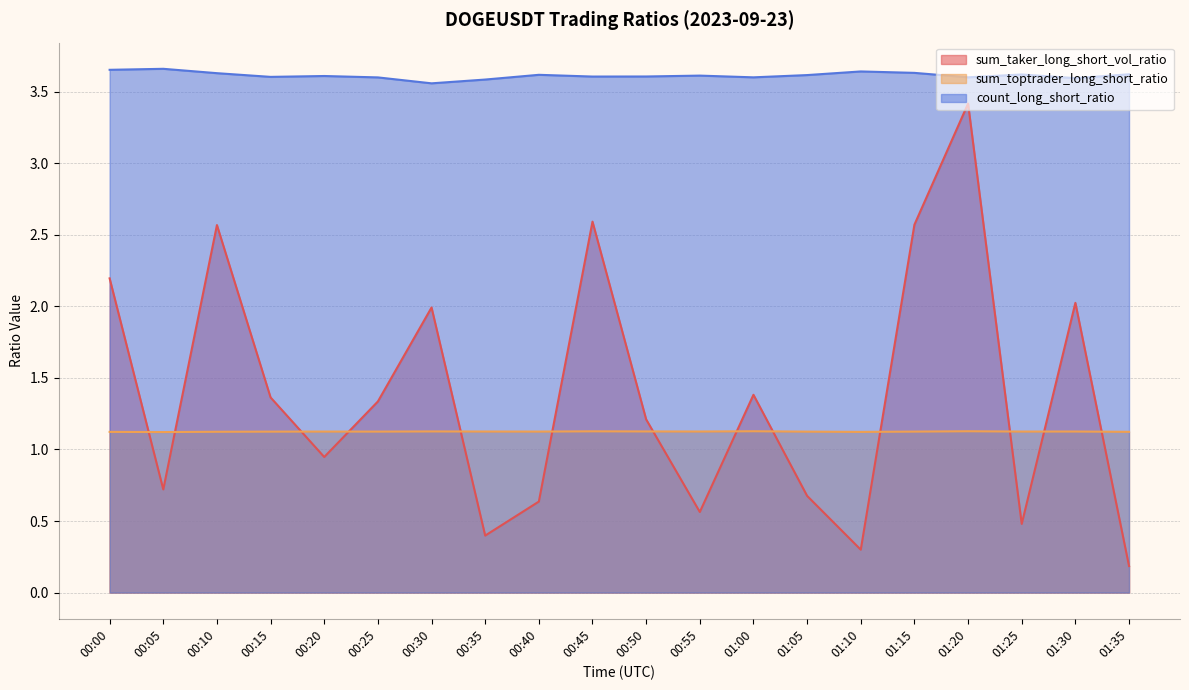

Which label corresponds to the largest value in the chart?

00:05